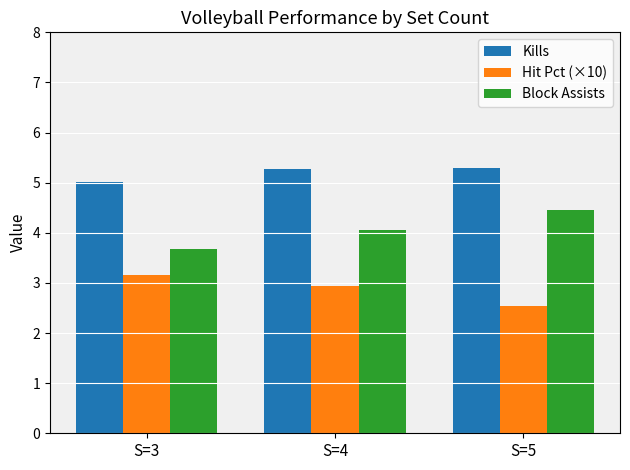

List the series in order of their overall mean, lowest first.

Hit Pct (×10), Block Assists, Kills